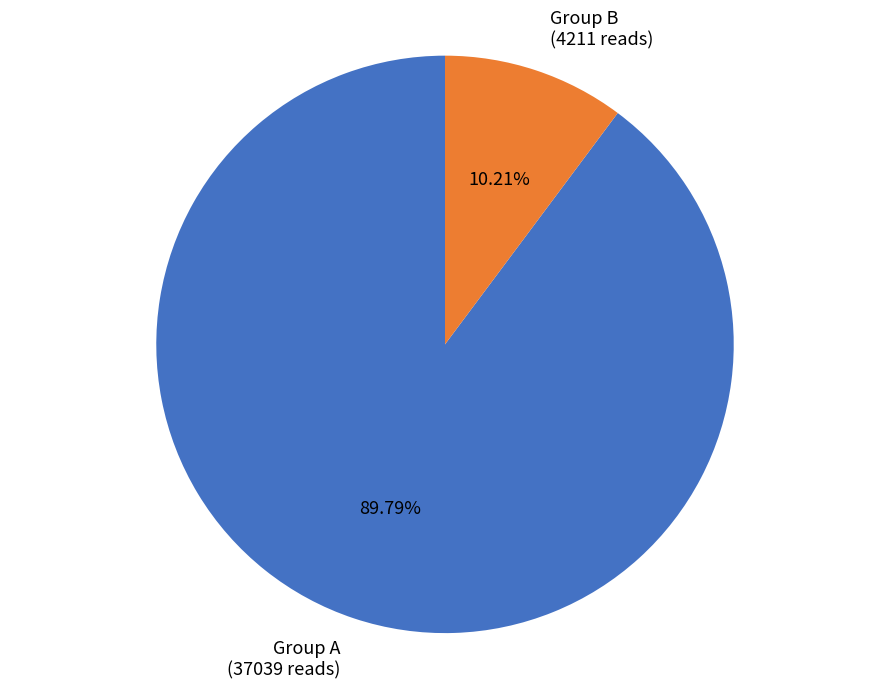

To the nearest percent, what is the difference between the largest and smallest slice percentages?

80%